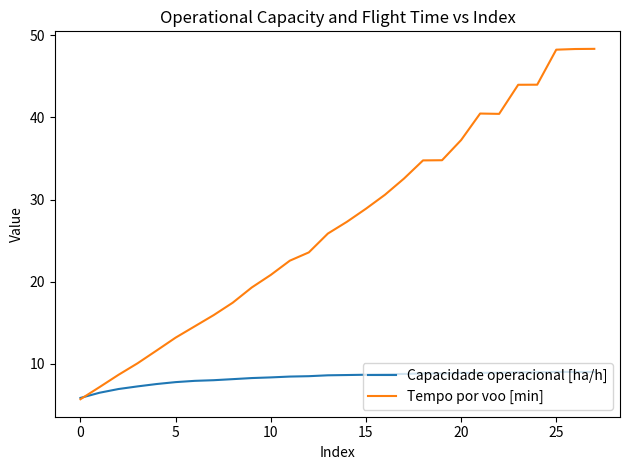

How many intersections are there between Tempo por voo [min] and Capacidade operacional [ha/h]?

1